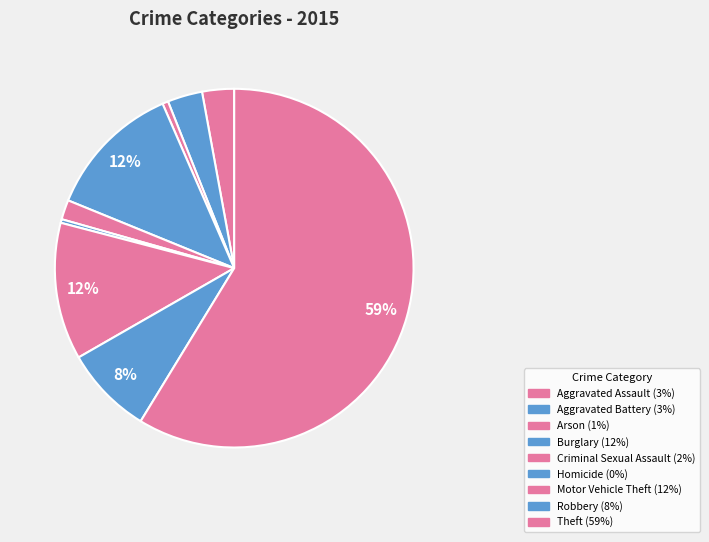

To the nearest percent, what percentage of the pie is Criminal Sexual Assault?

2%